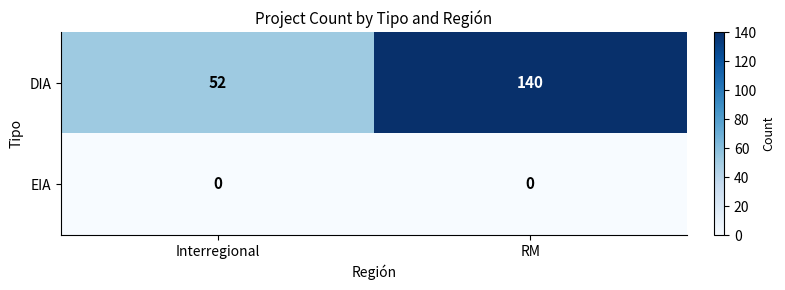

What is the total value across all series at RM?

140